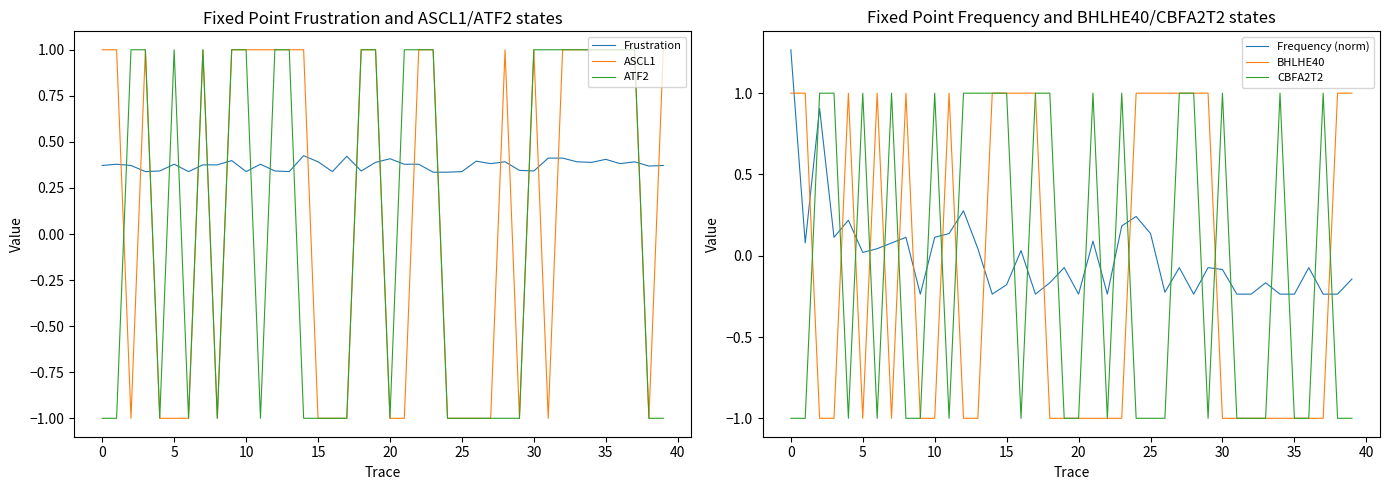

Is it true that CBFA2T2 equals 1.0 at 15?

True